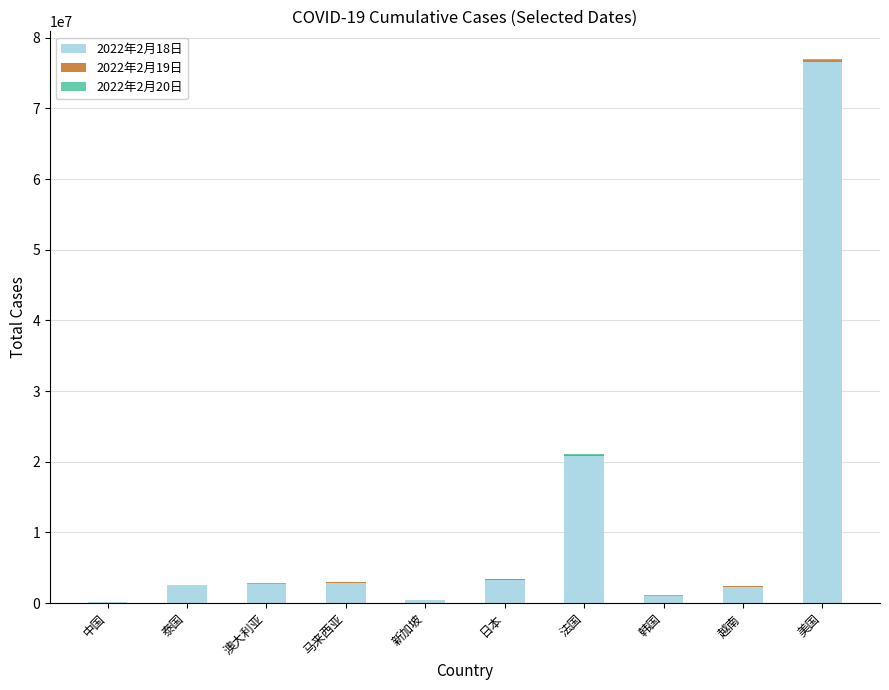

True or false: 2022年2月20日 has a value of 434 at 中国.

False